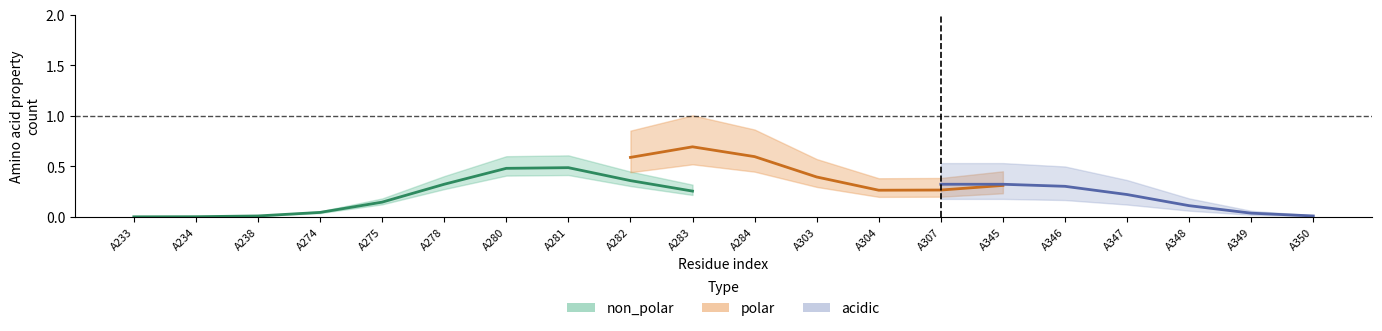

True or false: c2_2 and c2_1 intersect in this chart.

False